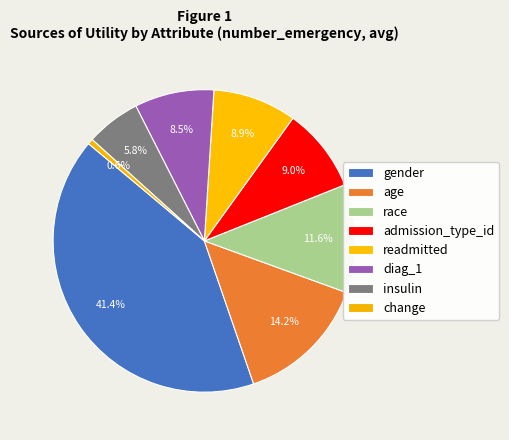

Is there a majority slice in this chart?

No